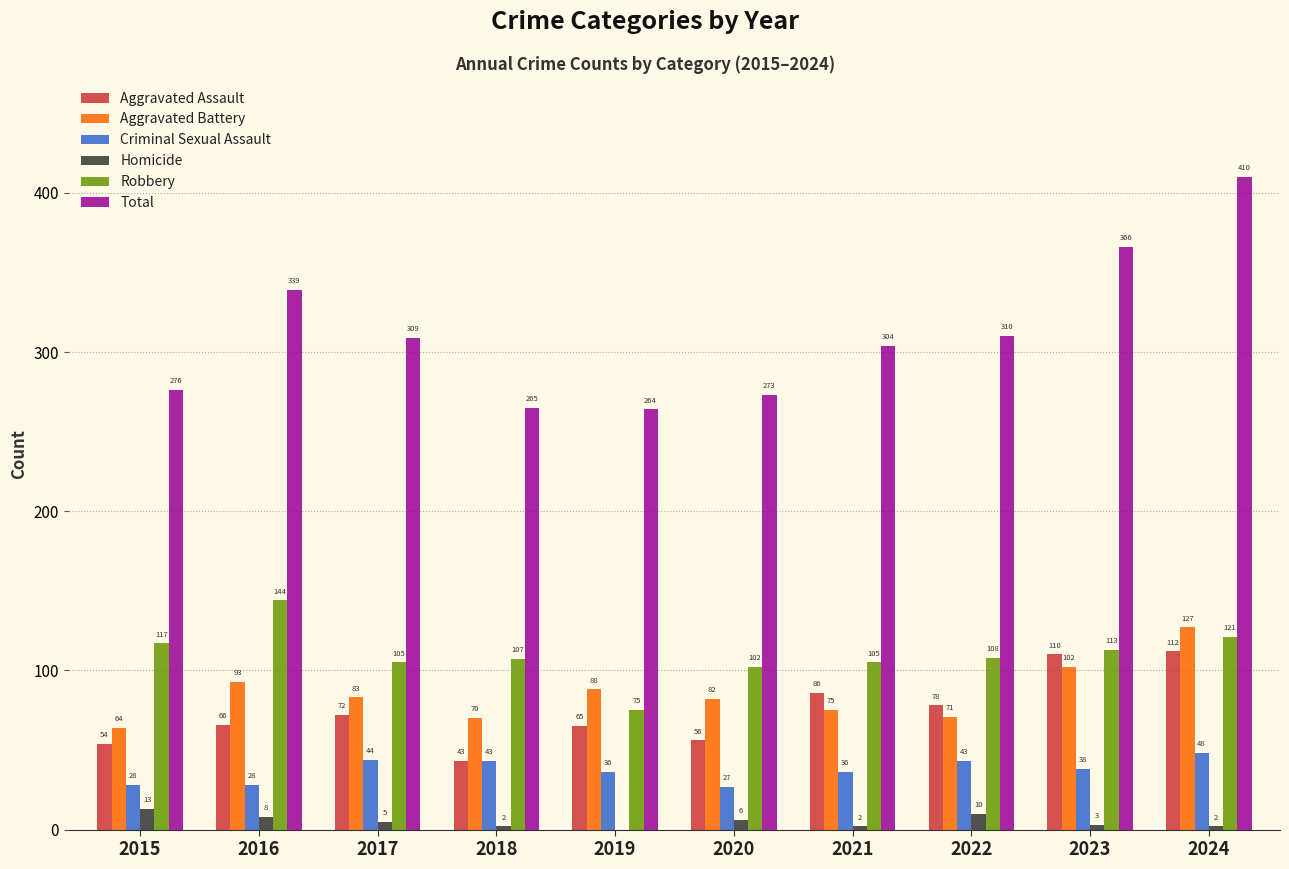

Which series has the widest spread of values?

Total